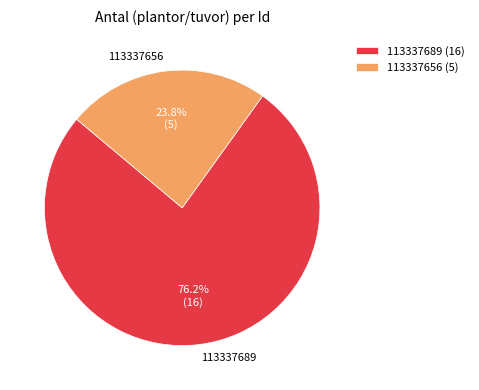

Is the sum of 113337656 and 113337689 greater than half?

Yes